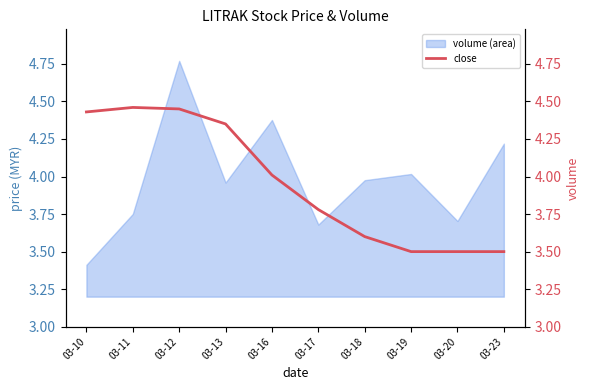

Is it true that volume (area) equals 1.0 at 03-20?

False